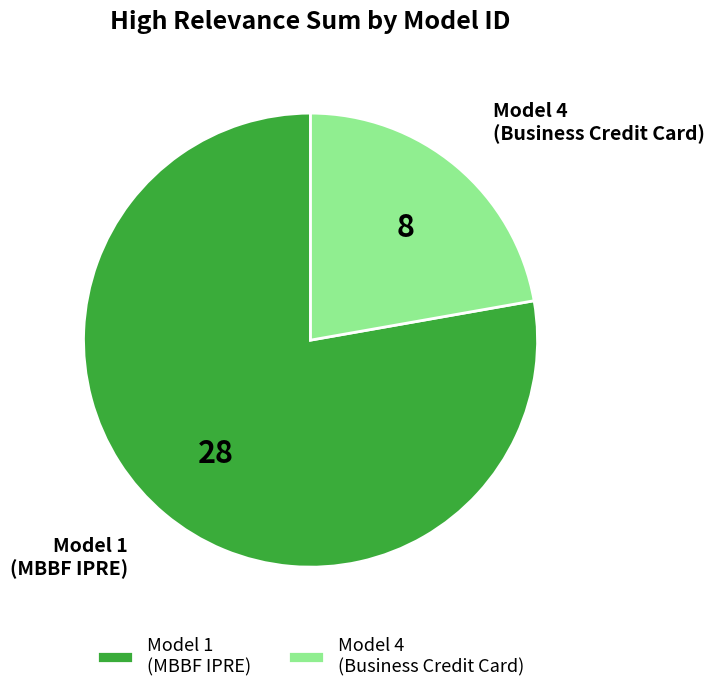

Rank the categories by value from highest to lowest.

Model 1 (MBBF IPRE), Model 4 (Business Credit Card)